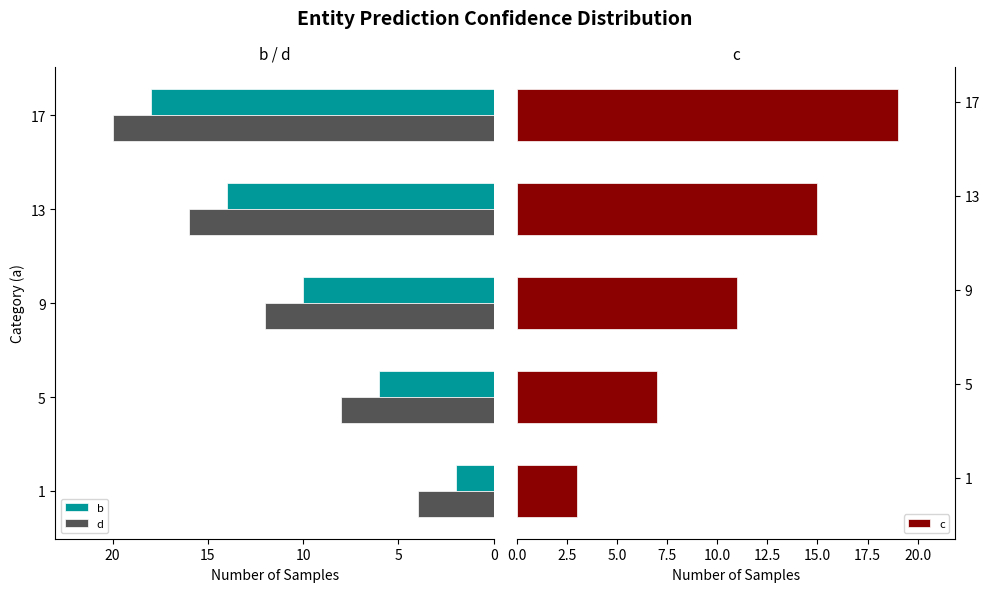

Count the d values in the range 8 to 16.

3